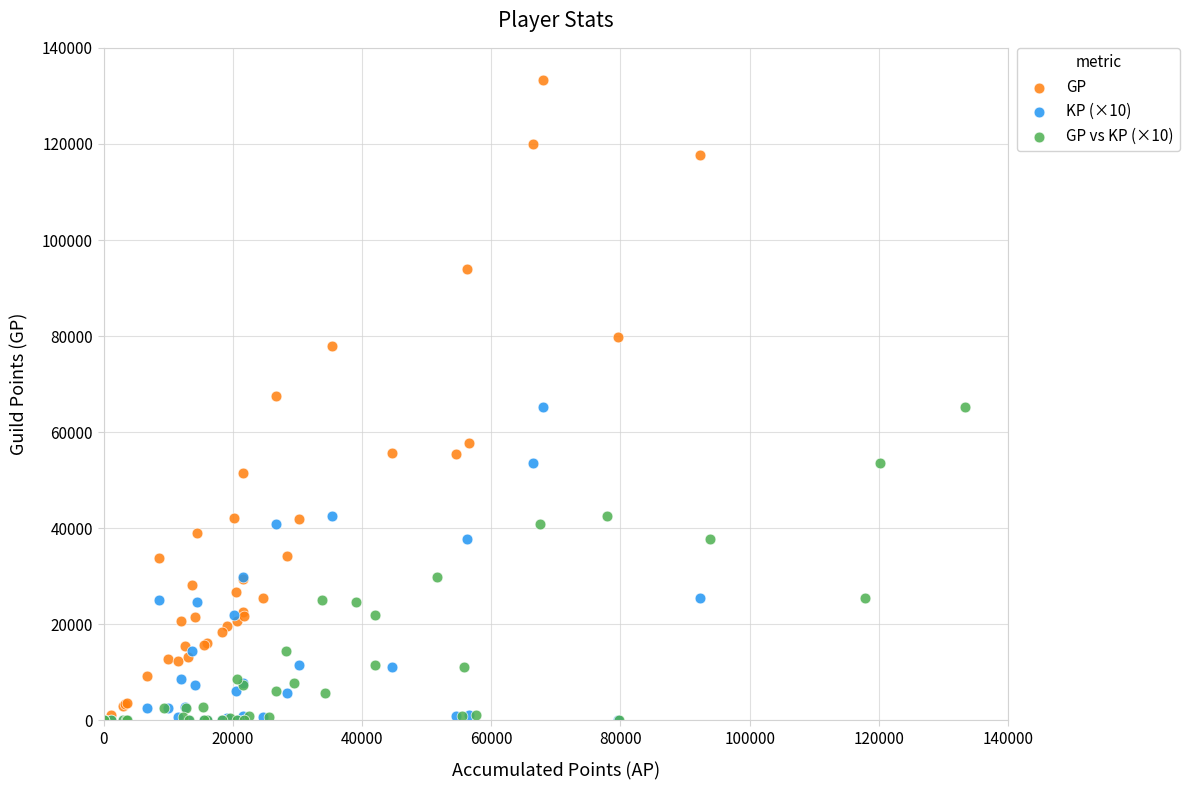

Which series has the widest spread of Y values?

GP